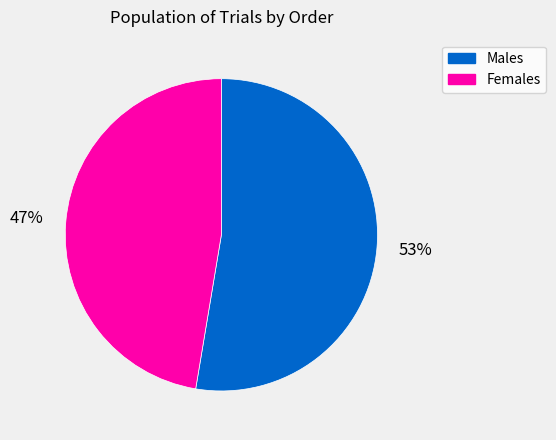

Is there a majority slice in this chart?

Yes